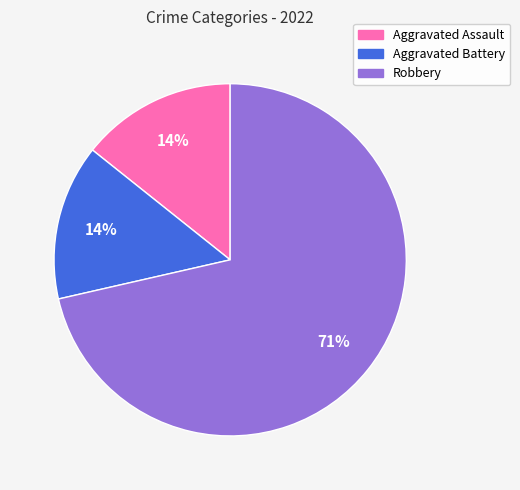

To the nearest percent, what is the average slice percentage?

33%